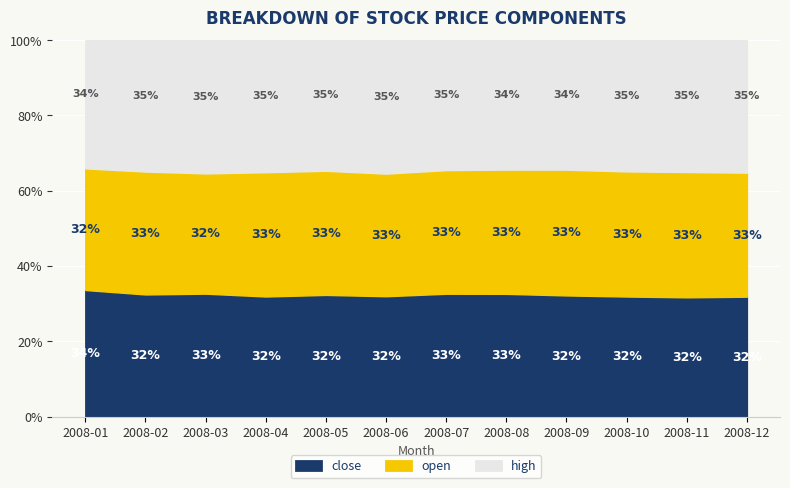

The close series shows 45.8 at 2008-12. True or false?

False